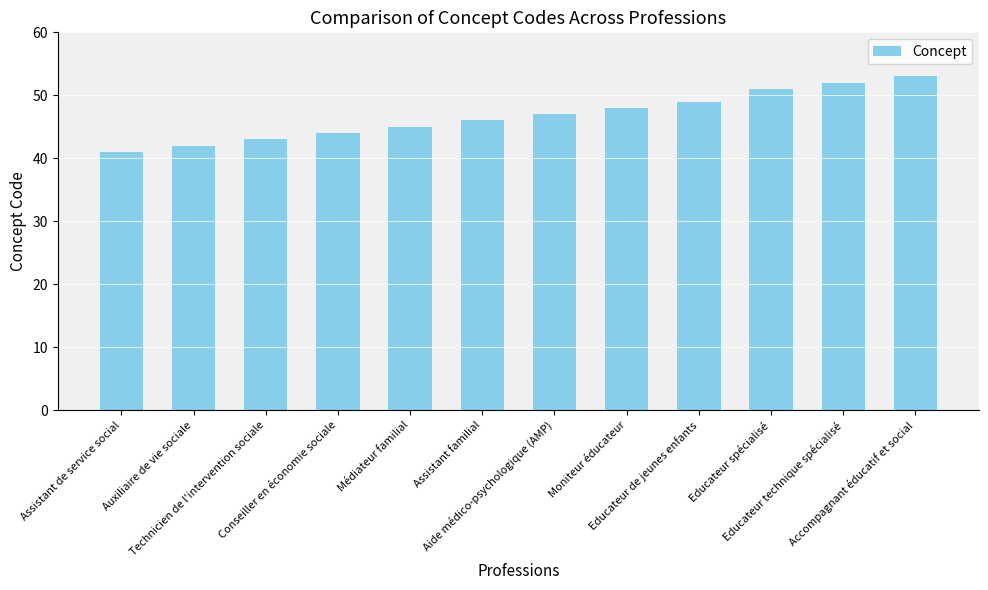

What is the label of the 5th bar from the right?

Moniteur éducateur